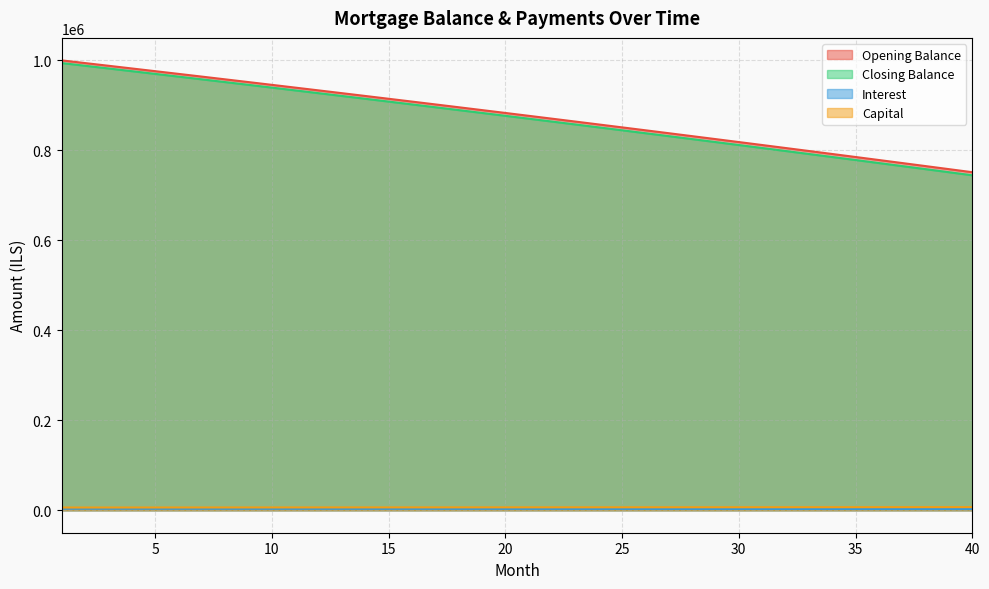

How many lines are shown in the chart?

4